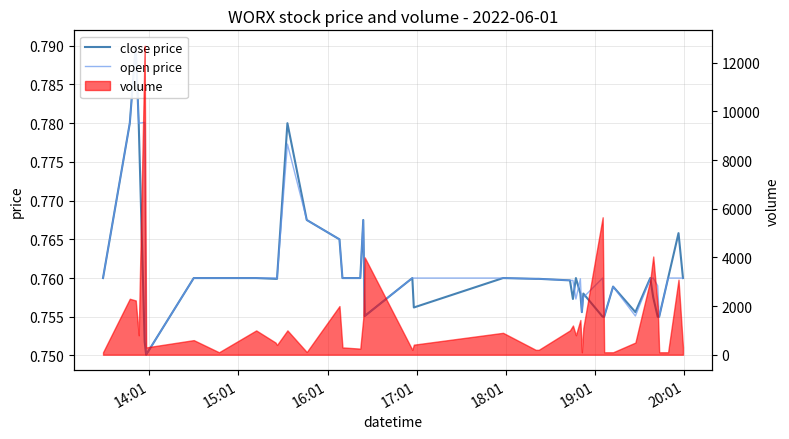

What is the average value of the open price series?

0.8